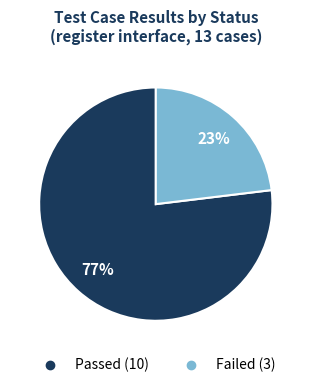

Which category accounts for the majority?

Passed